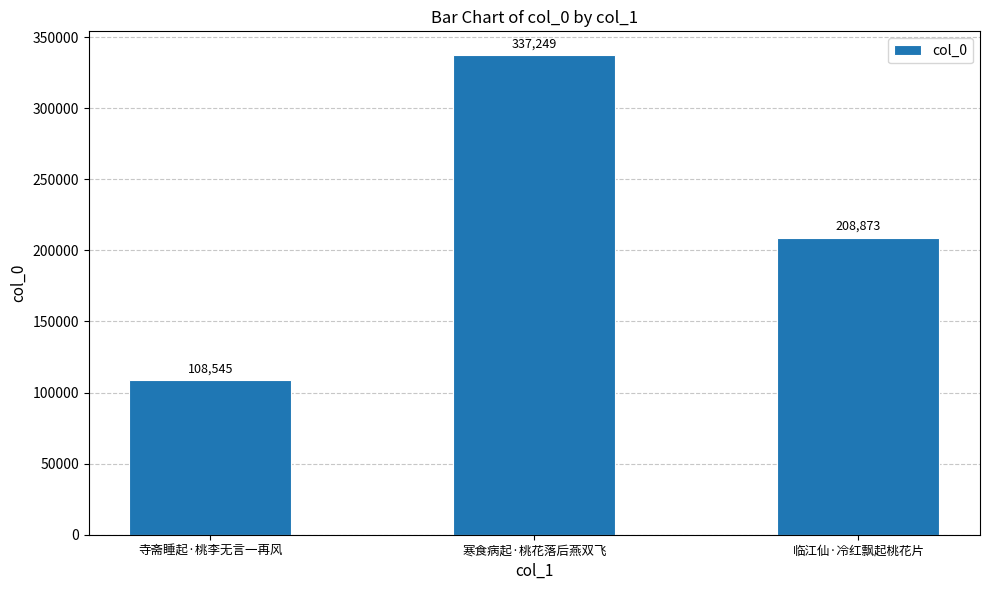

List the labels in order of value, largest first.

寒食病起·桃花落后燕双飞, 临江仙·冷红飘起桃花片, 寺斋睡起·桃李无言一再风